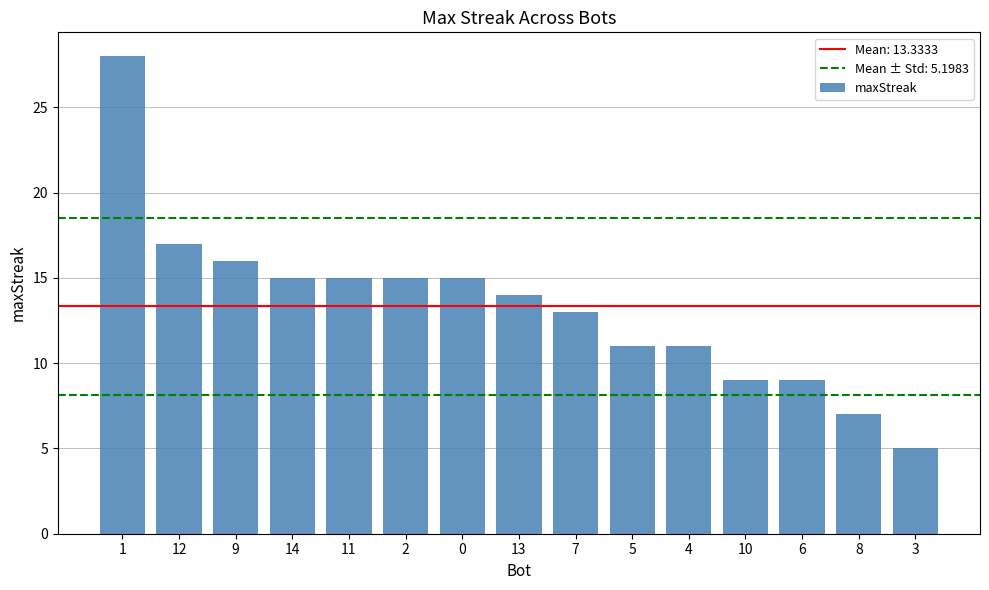

Approximately how many times larger is the value at 0 compared to 2?

1.0